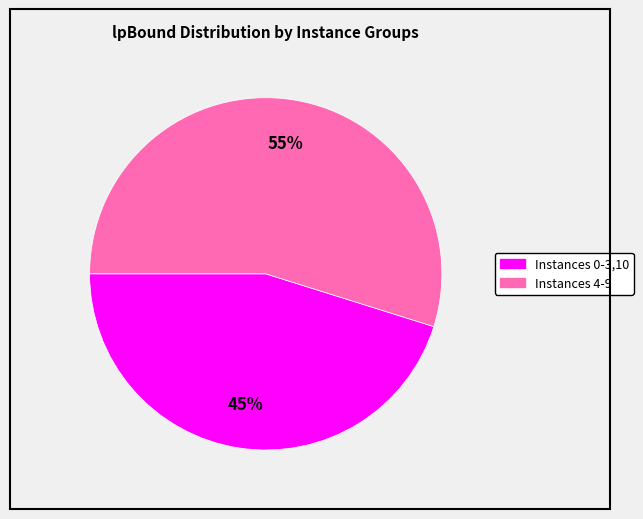

To the nearest percent, what is the average slice percentage?

50%